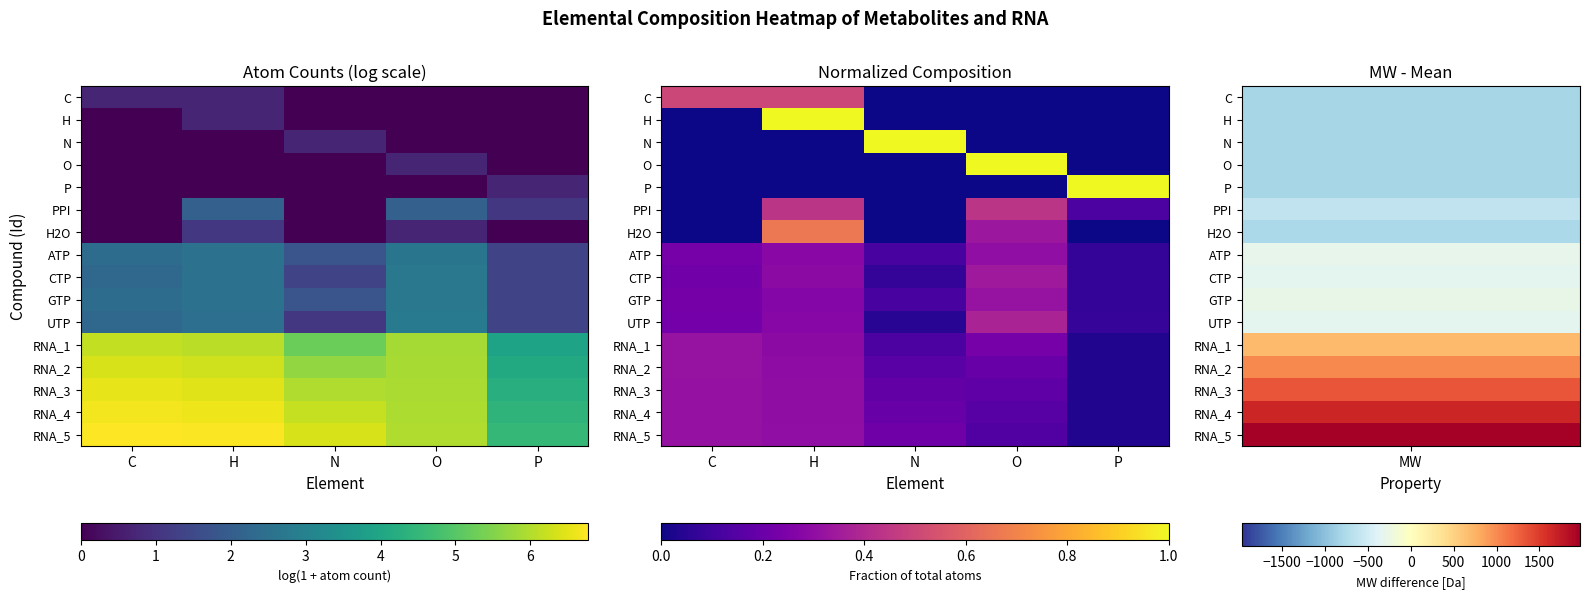

List the labels in order of H value, smallest first.

C, N, O, P, H